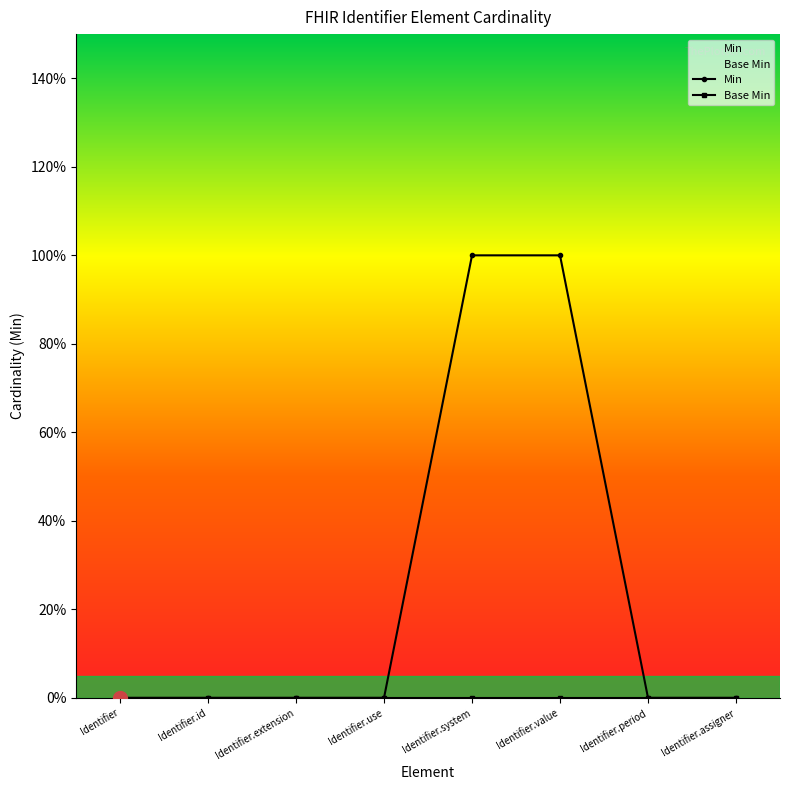

List the labels in order of value, largest first.

Identifier.system, Identifier.value, Identifier, Identifier.id, Identifier.extension, Identifier.use, Identifier.period, Identifier.assigner